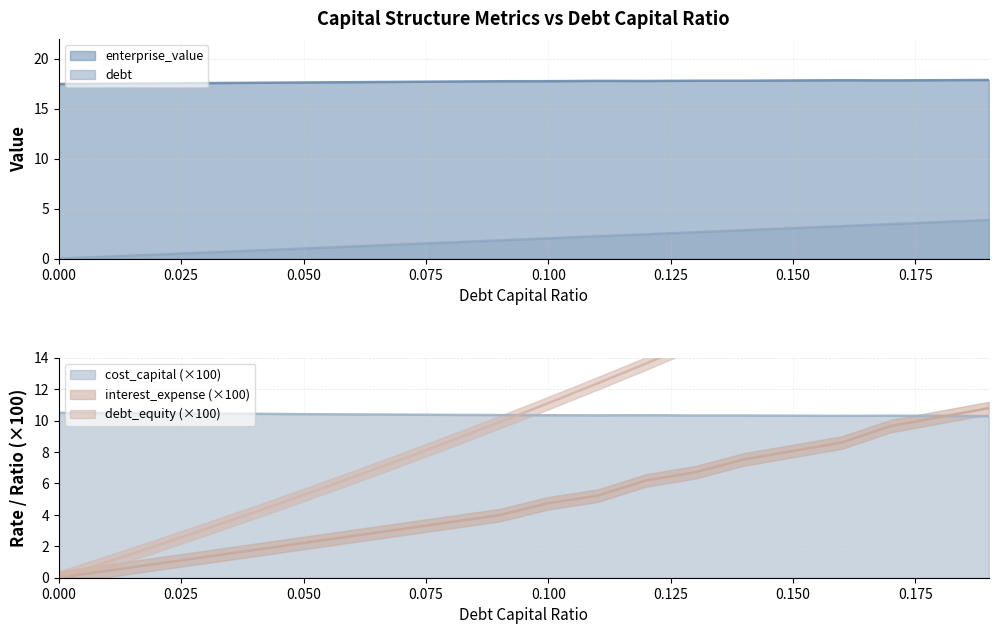

What is the spread (max minus min) of values at 0.03?

17.0